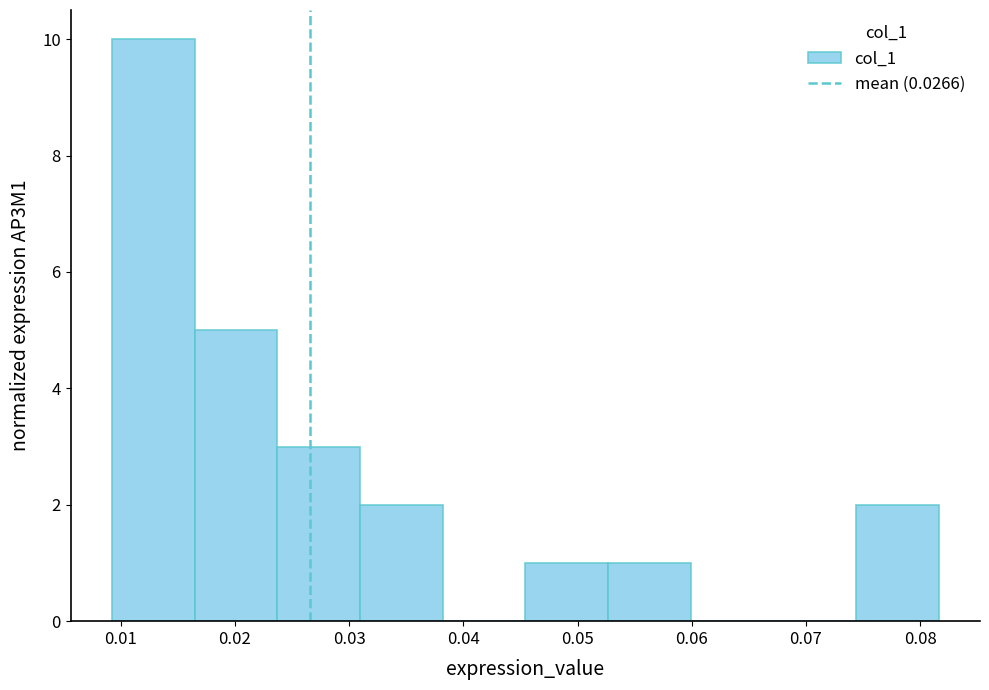

Which range on the x-axis has the tallest bar?

0.009 to 0.016